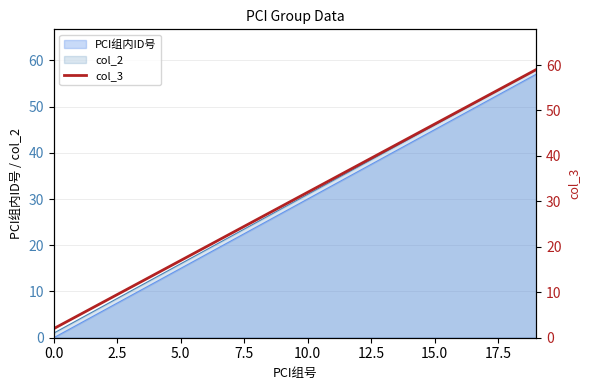

The value of col_2 at 10.0 is 31. True or false?

True